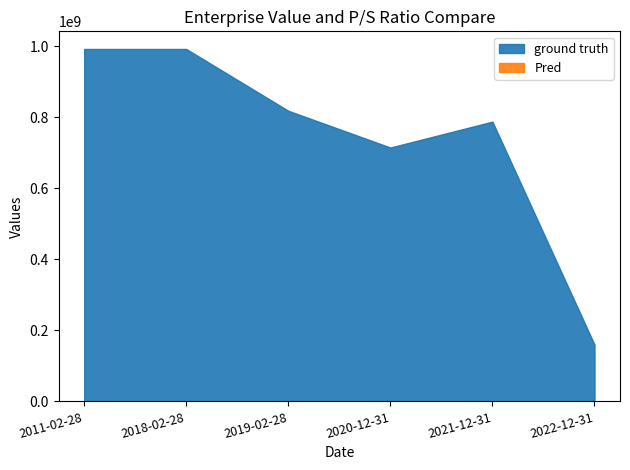

Where is the first local maximum for Pred?

2020-12-31